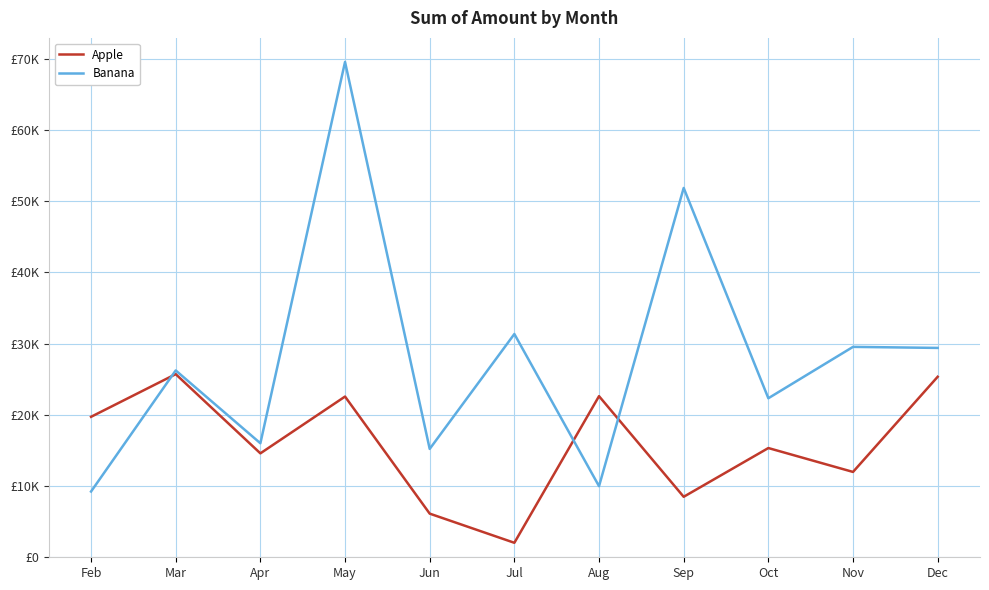

At which category does Banana reach its first local valley?

Apr